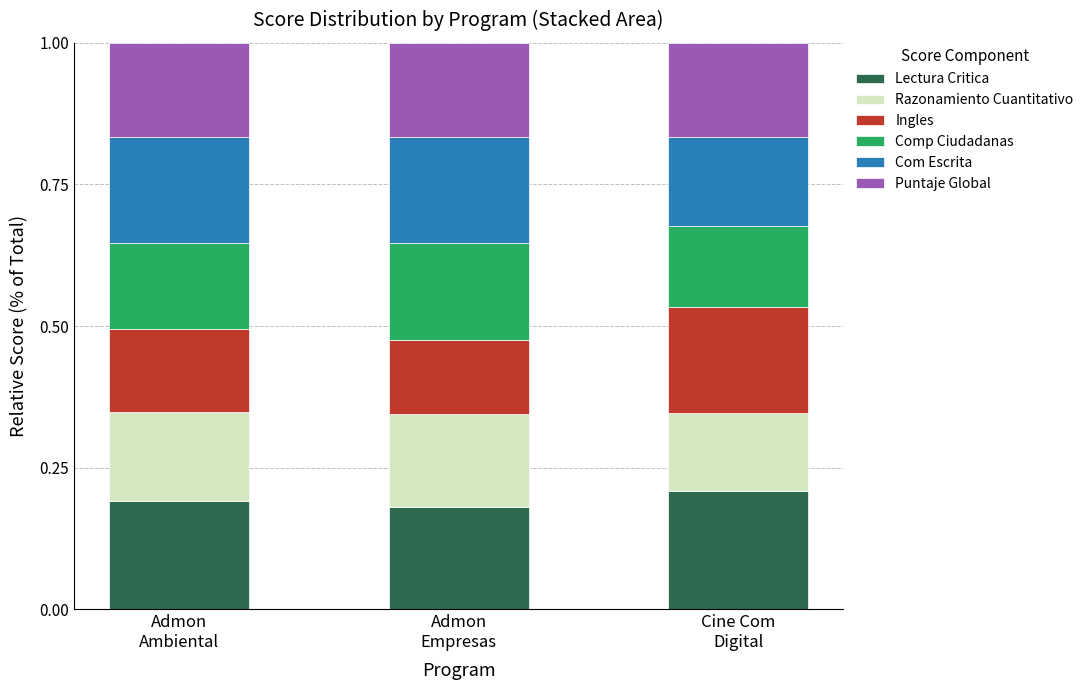

Which series has the widest spread of values?

Ingles